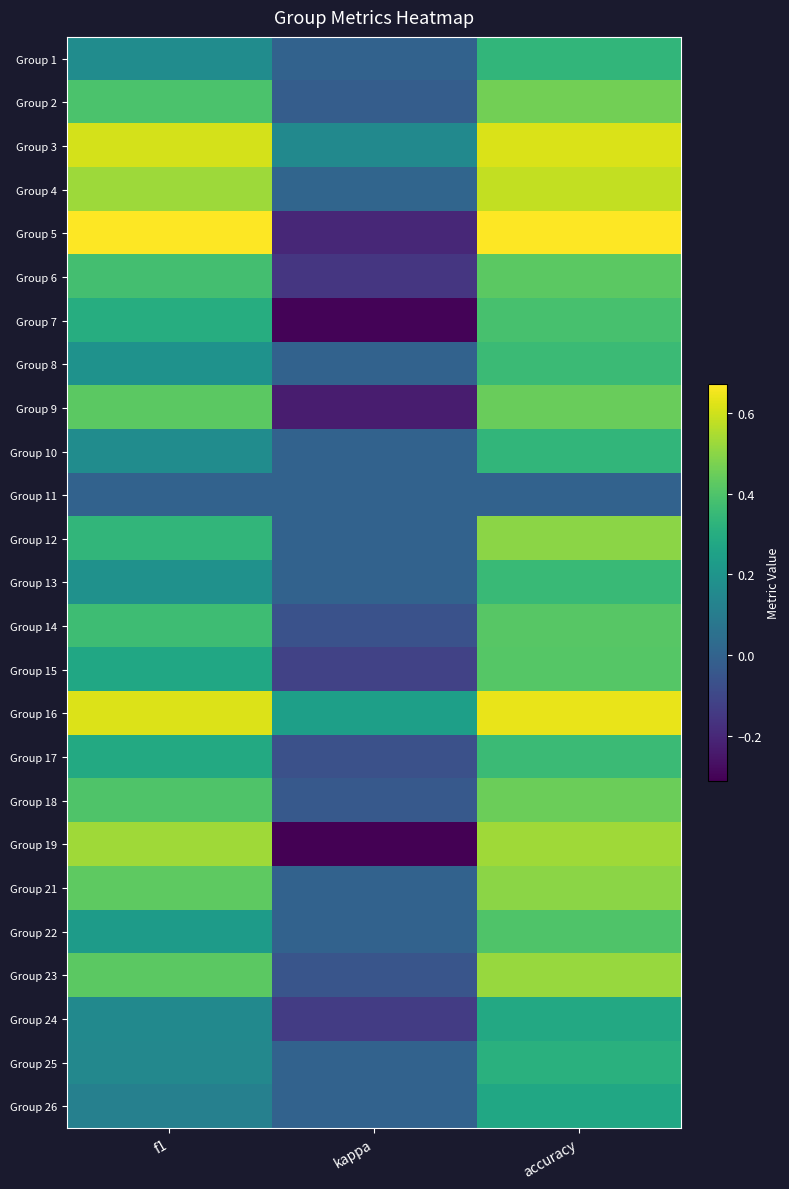

Between kappa and accuracy, which is larger?

accuracy